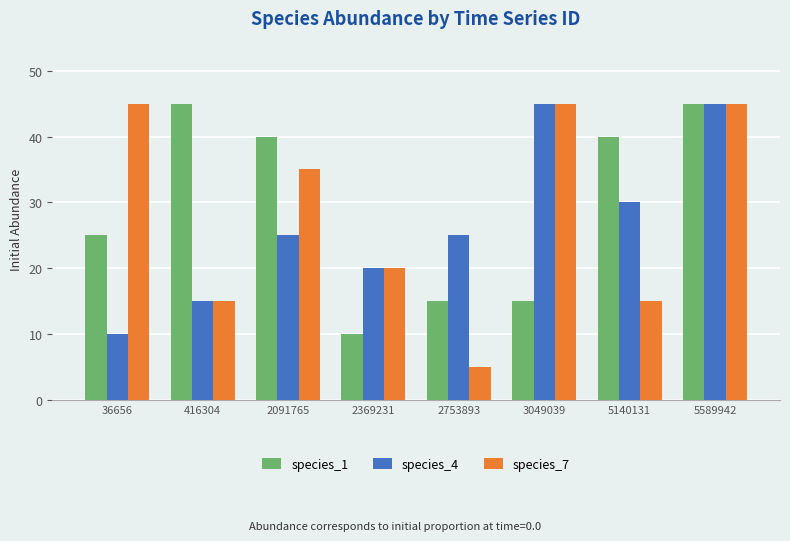

Is it true that species_7 equals 35 at 2091765?

True